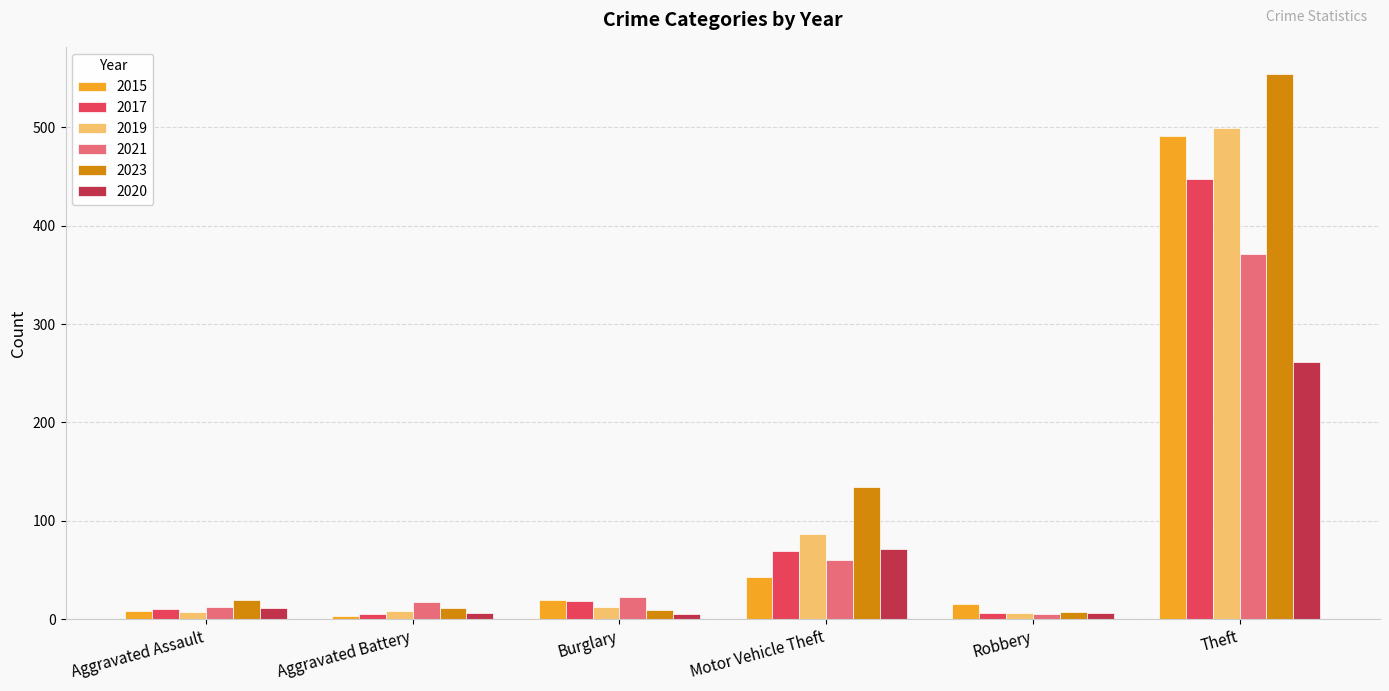

What are all the series names shown in the legend?

2015, 2017, 2019, 2021, 2023, 2020